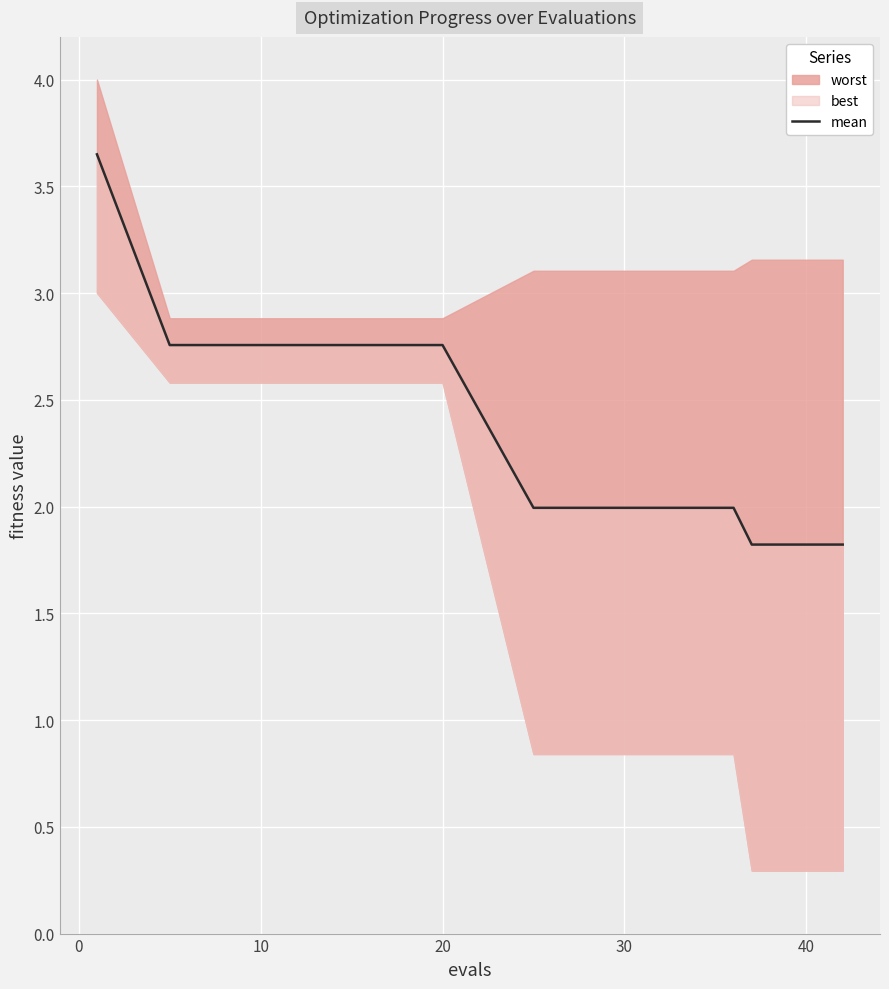

What is the value of the 13th point from the left?

1.8